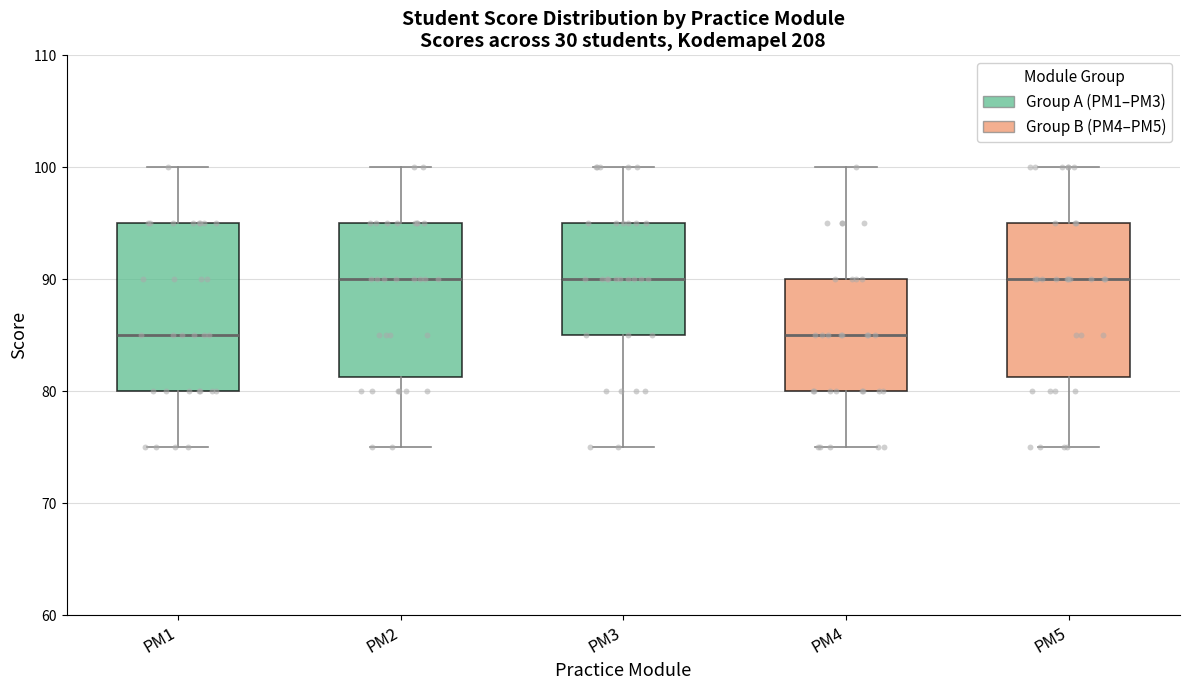

Comparing the boxes themselves (not the whiskers), which one is the tallest?

PM1